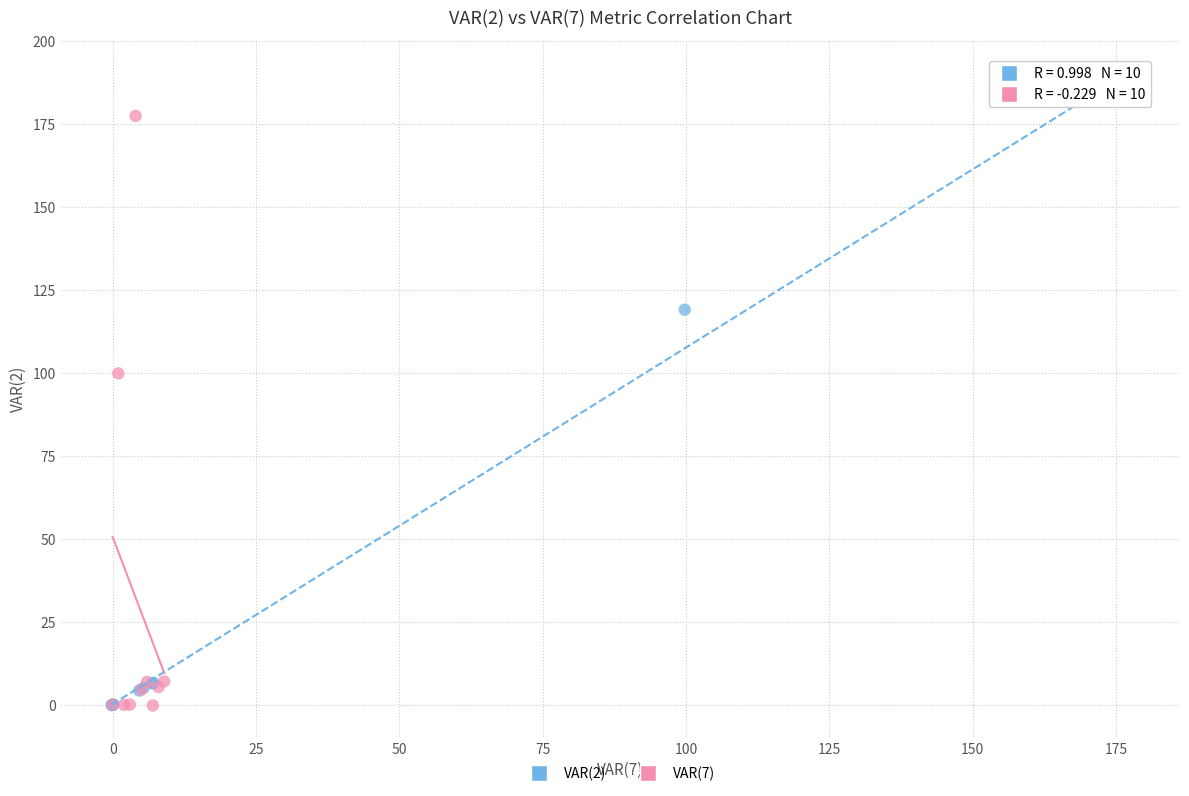

What are all the series names shown in the legend?

VAR(2), VAR(7)